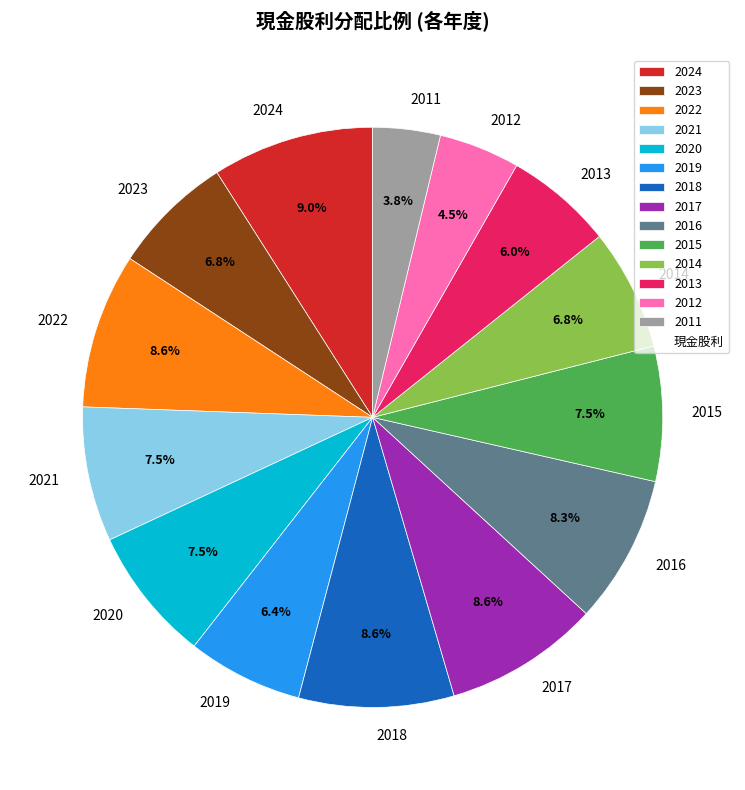

Which slice is the smallest?

2011